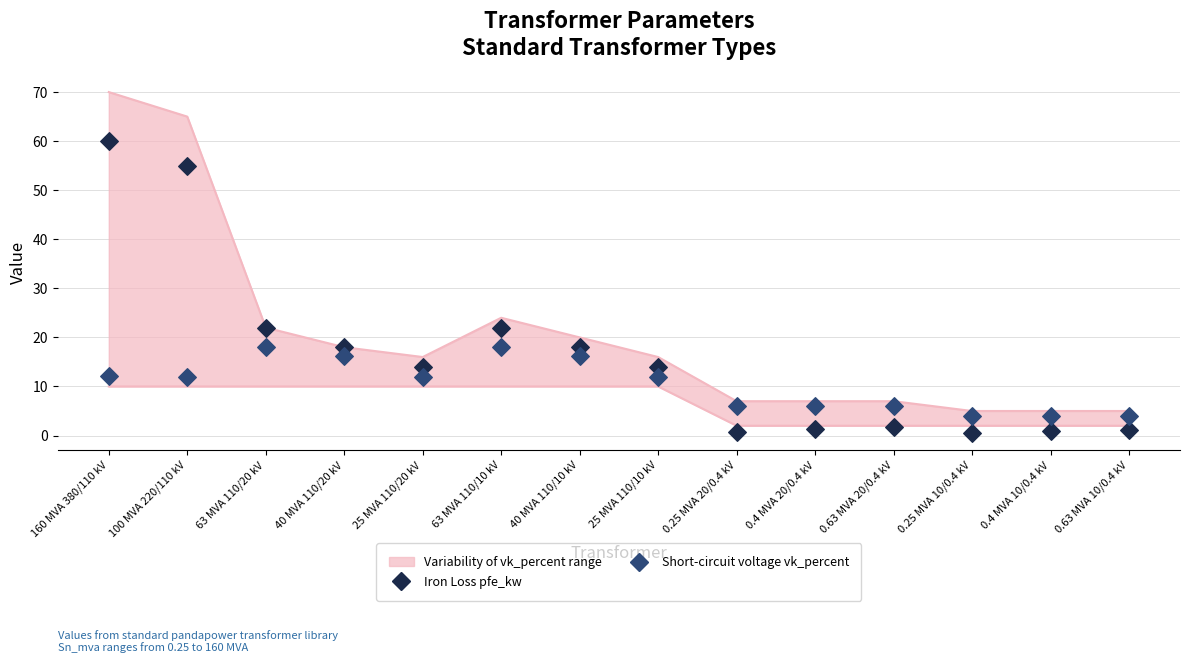

What is the total value across all series at 0.63 MVA 10/0.4 kV?

5.2